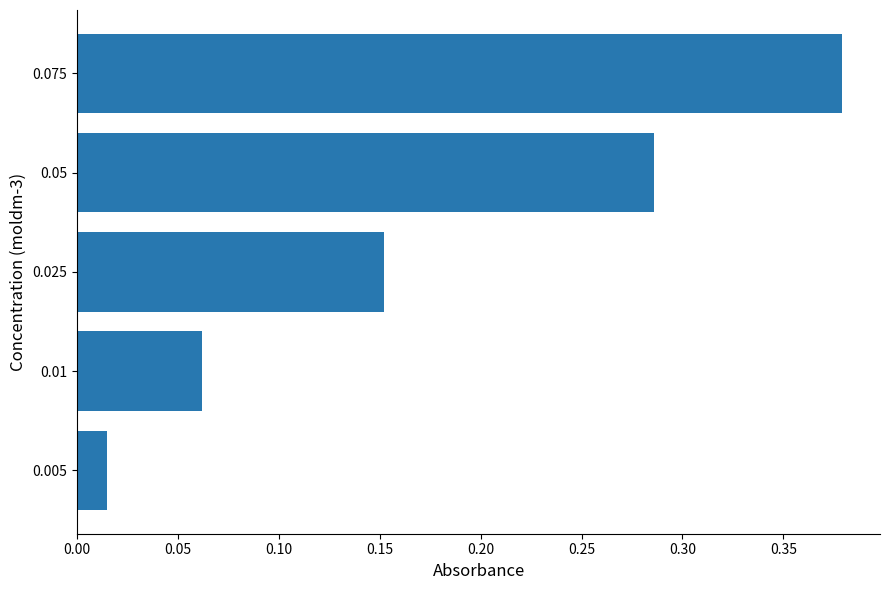

What is the sum of all values?

0.9